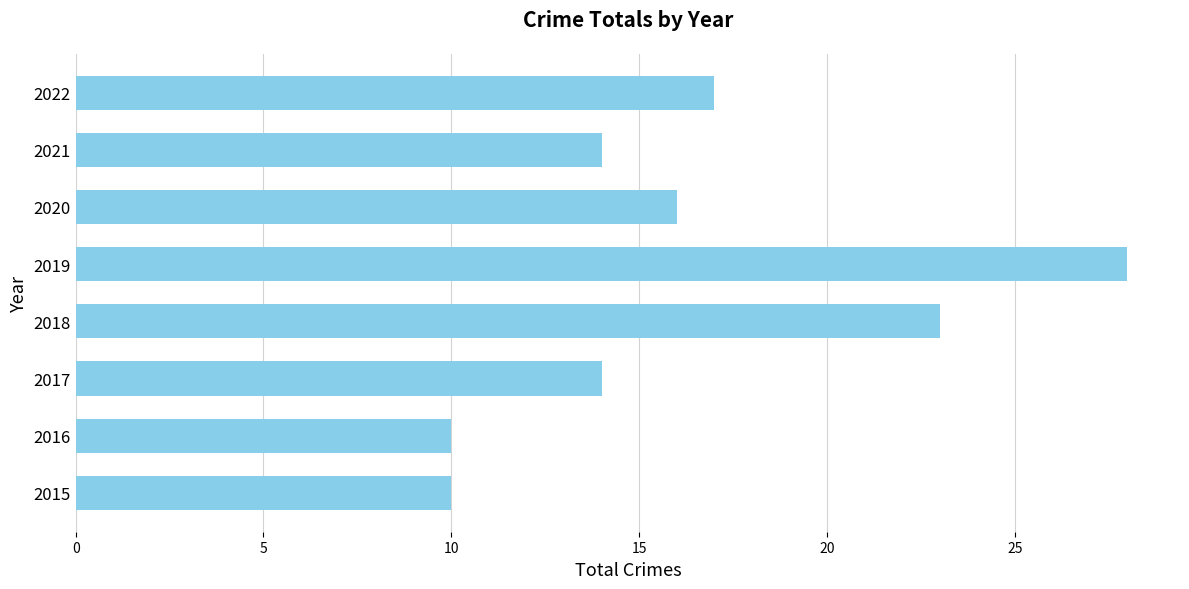

What is the smallest value displayed?

10